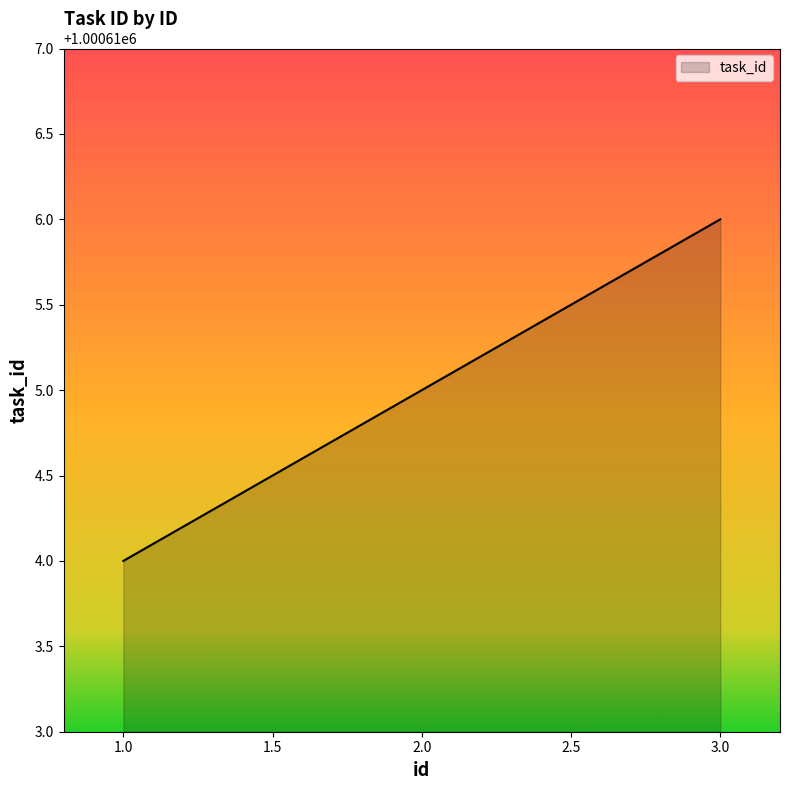

Count the number of data series in this chart.

1